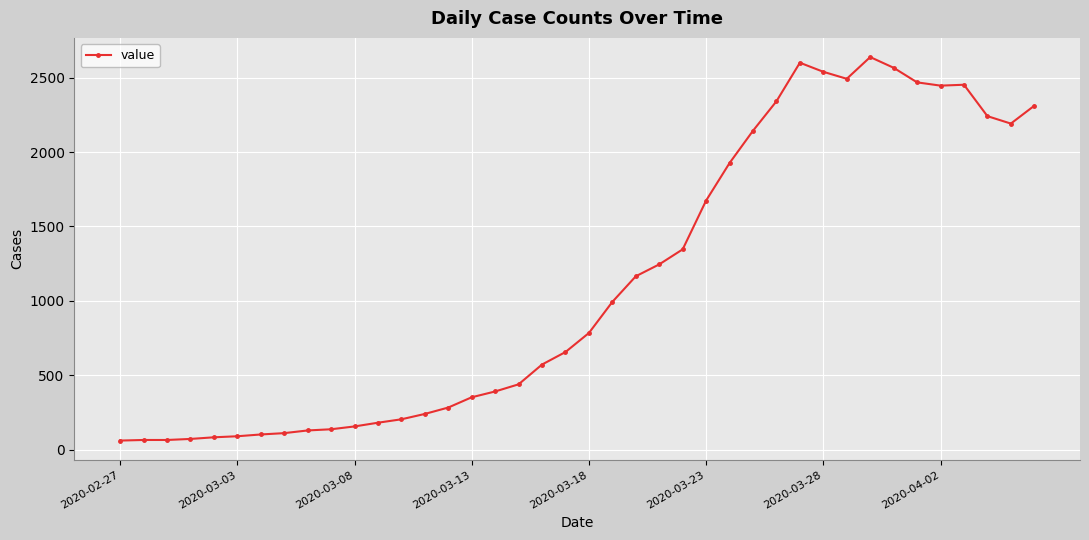

What is the minimum value shown in the chart?

61